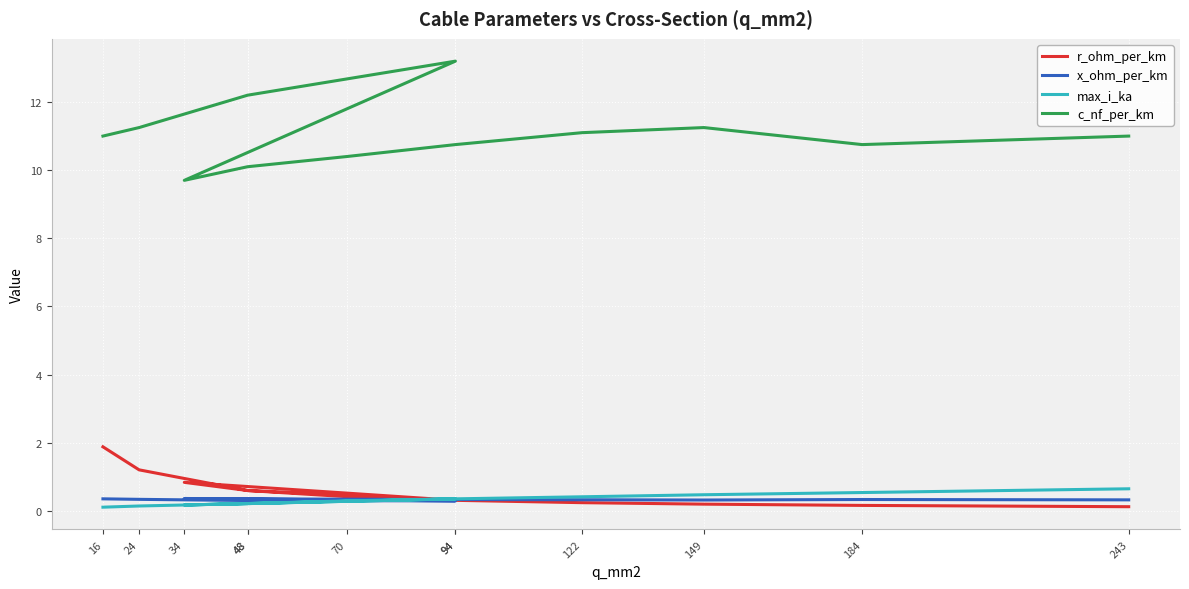

What is the greatest value displayed?

13.2